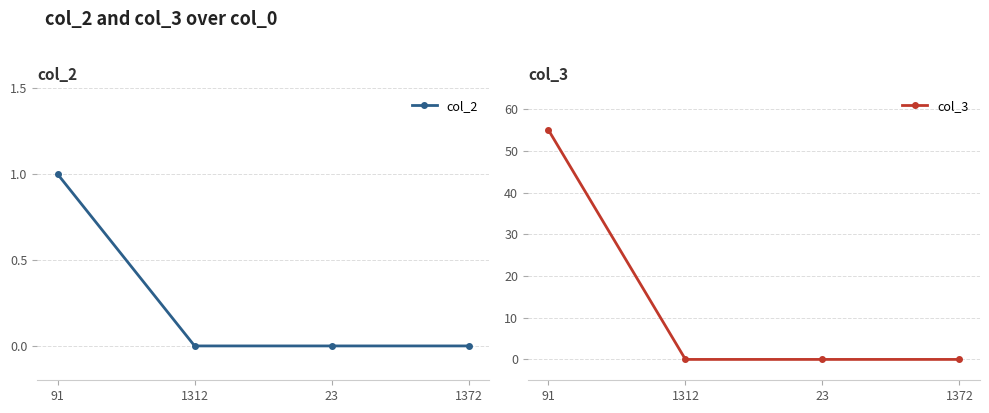

The col_2 series shows 0 at 1312. True or false?

True